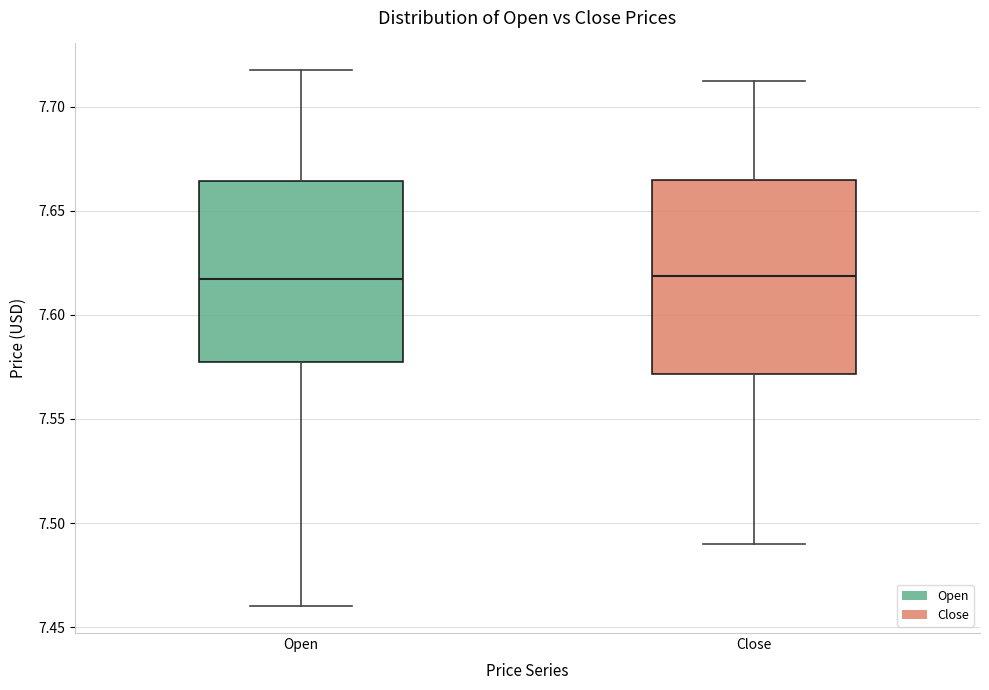

Where is the upper edge of the box for Close on the y-axis? The values are not printed on the chart, so give them approximately, as read against the axis.

7.665